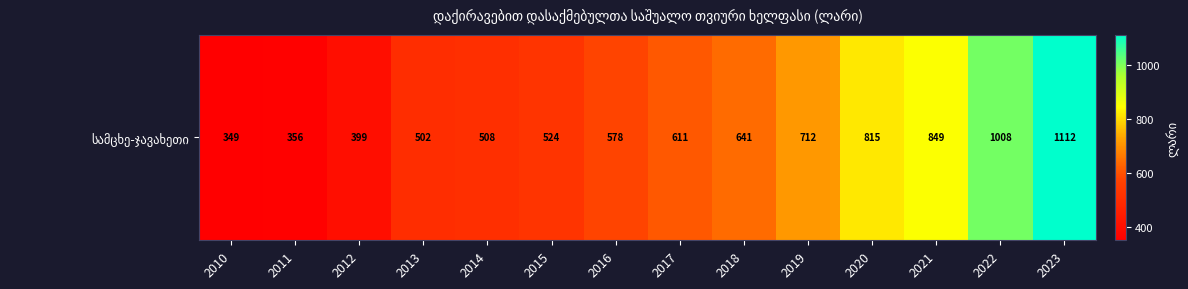

List the labels in order of value, smallest first.

2010, 2011, 2012, 2013, 2014, 2015, 2016, 2017, 2018, 2019, 2020, 2021, 2022, 2023